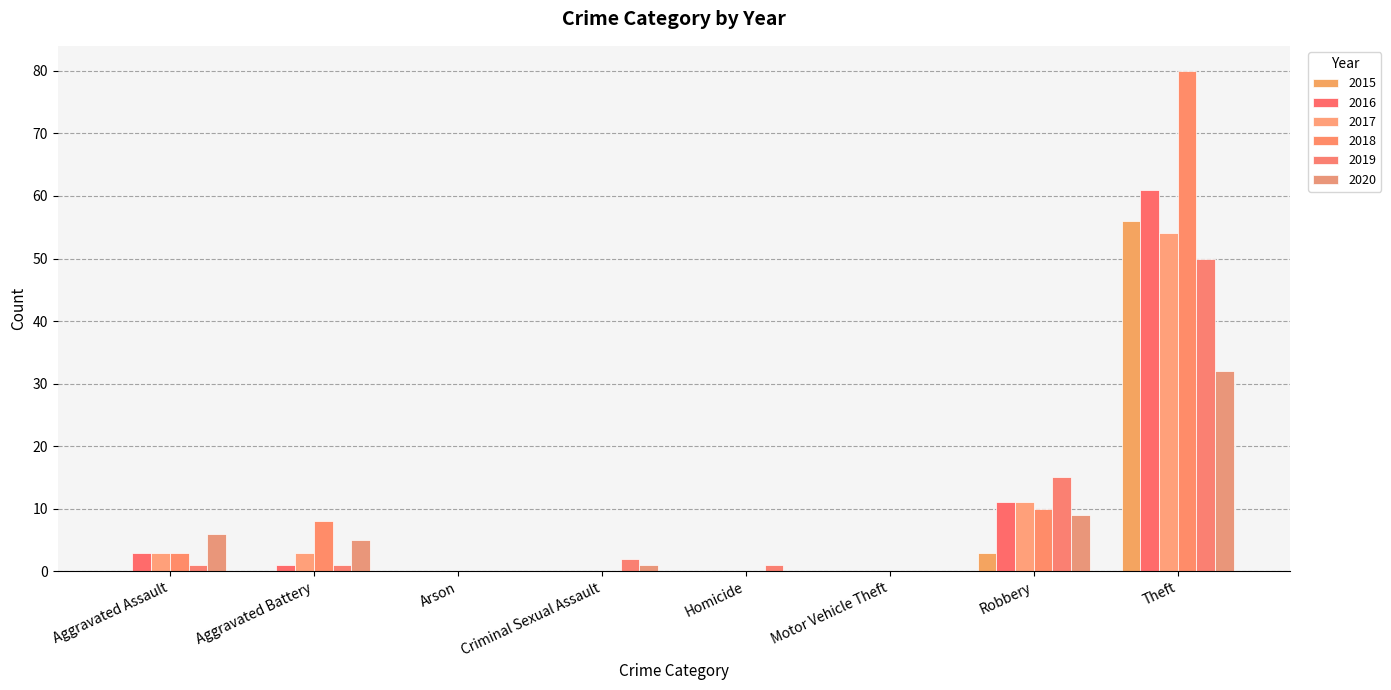

Is it true that 2015 equals -25 at Criminal Sexual Assault?

False